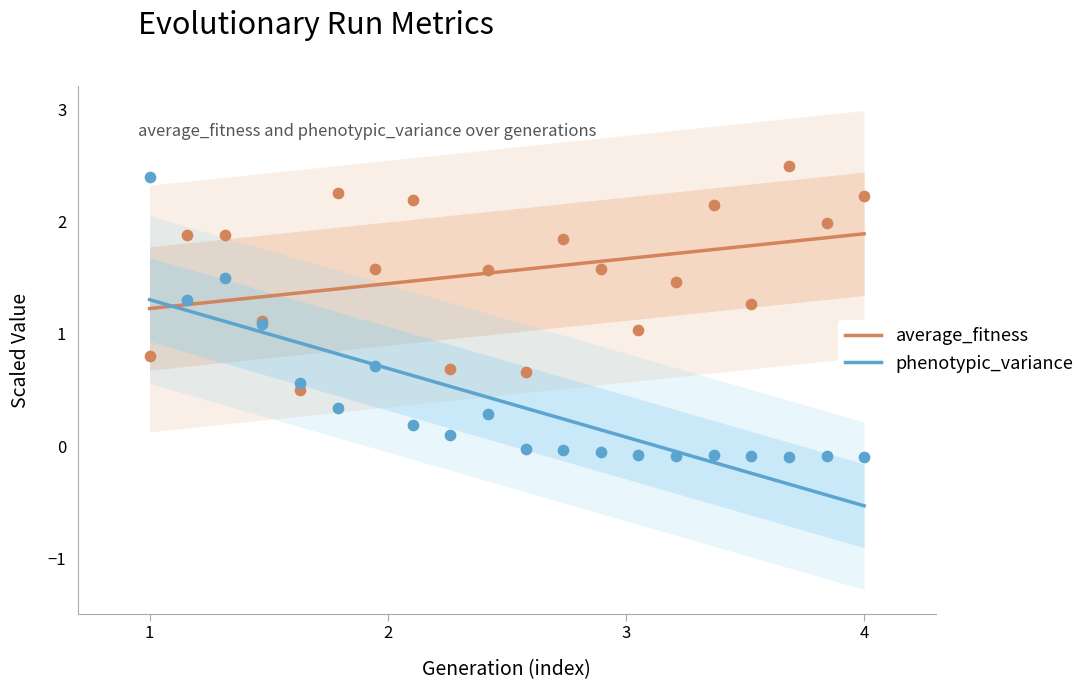

Which series contains the highest Y value?

average_fitness